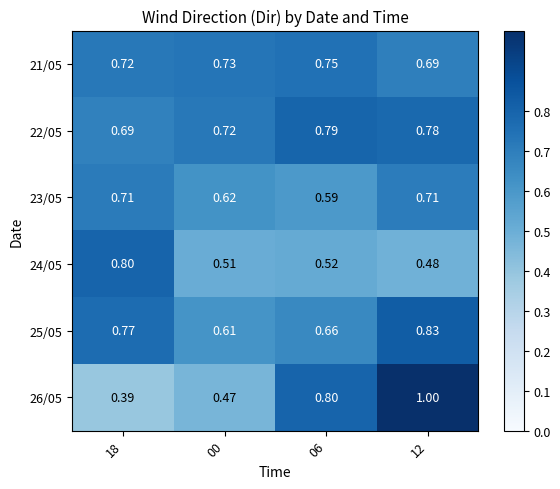

At which category is the sum across all series the highest?

12